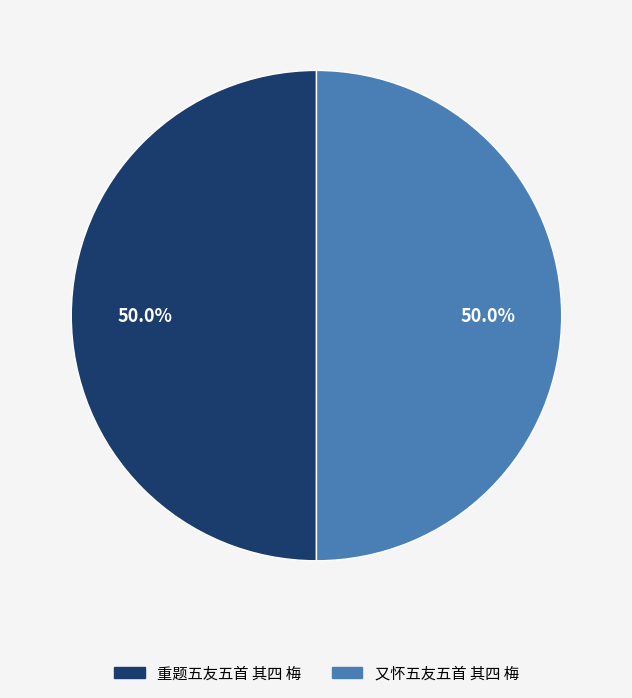

How much of the chart is everything except 重题五友五首 其四 梅?

50.0%